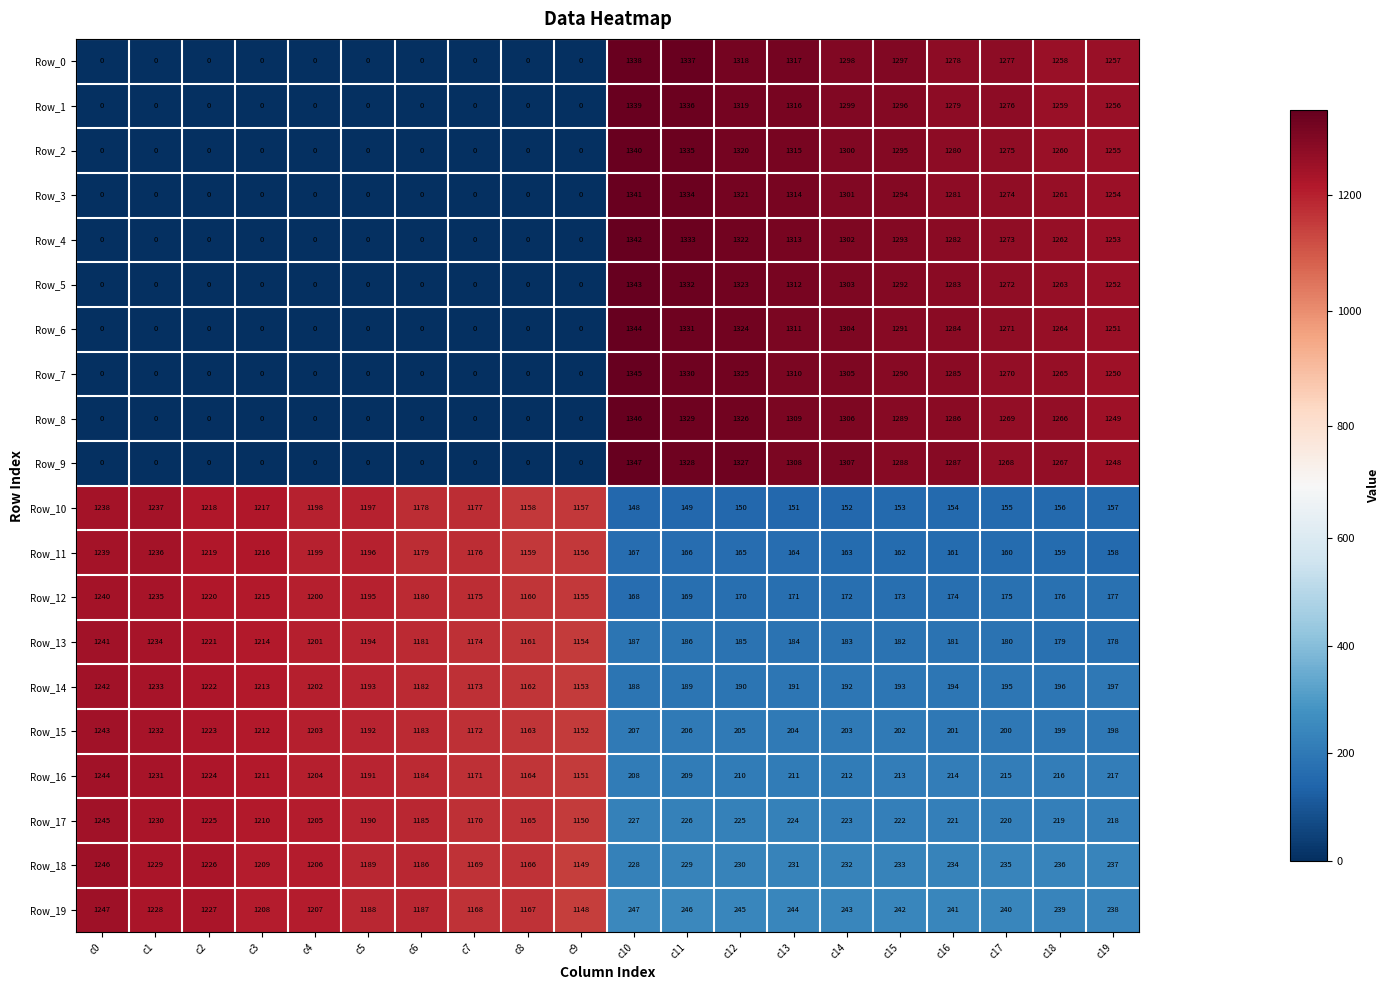

What is the difference between the highest and lowest values at c19?

1100